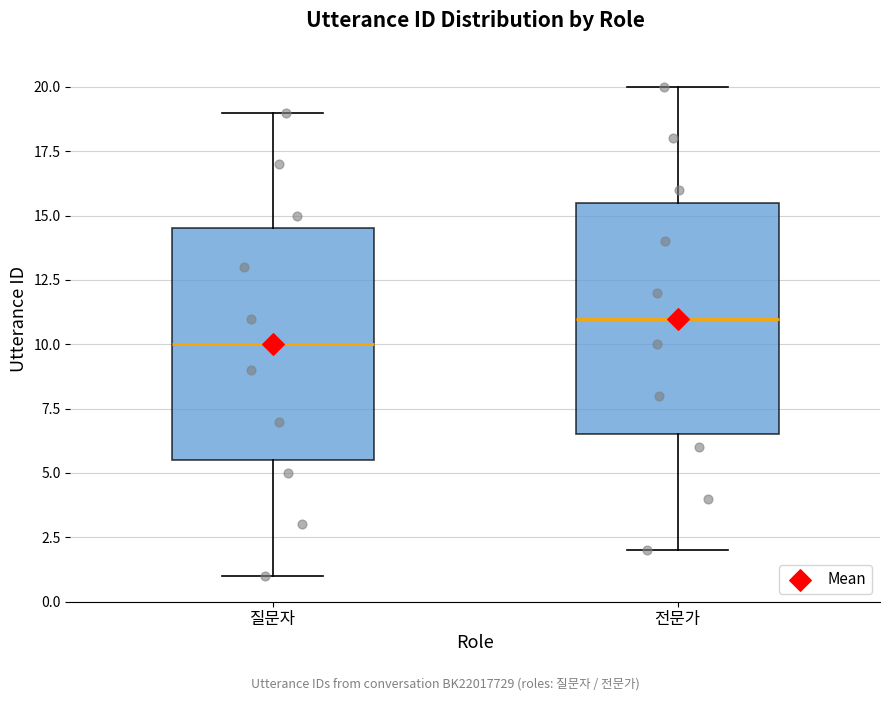

Which box has the highest median line?

전문가